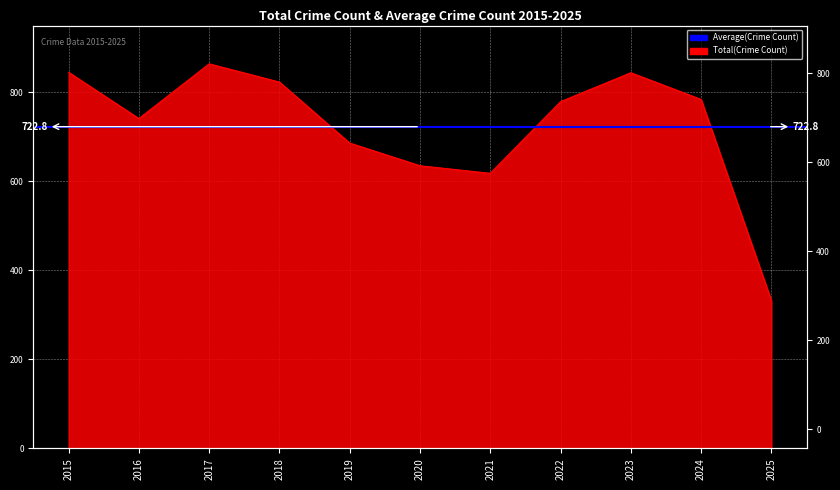

Which label corresponds to the smallest value in the chart?

2025